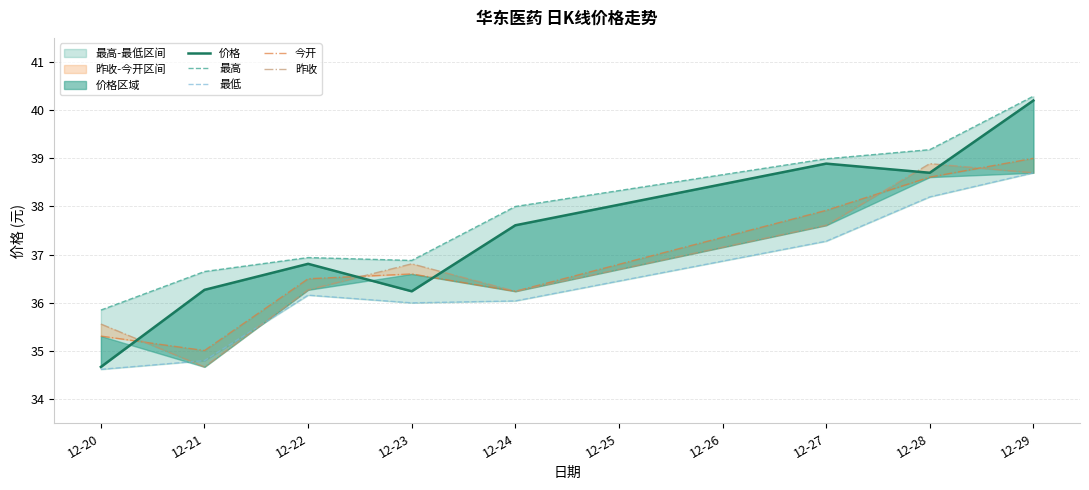

What value does the 价格 series have at 12-22?

36.8